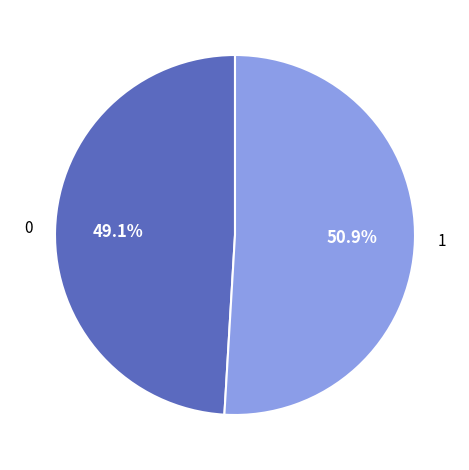

Is there a majority slice in this chart?

Yes